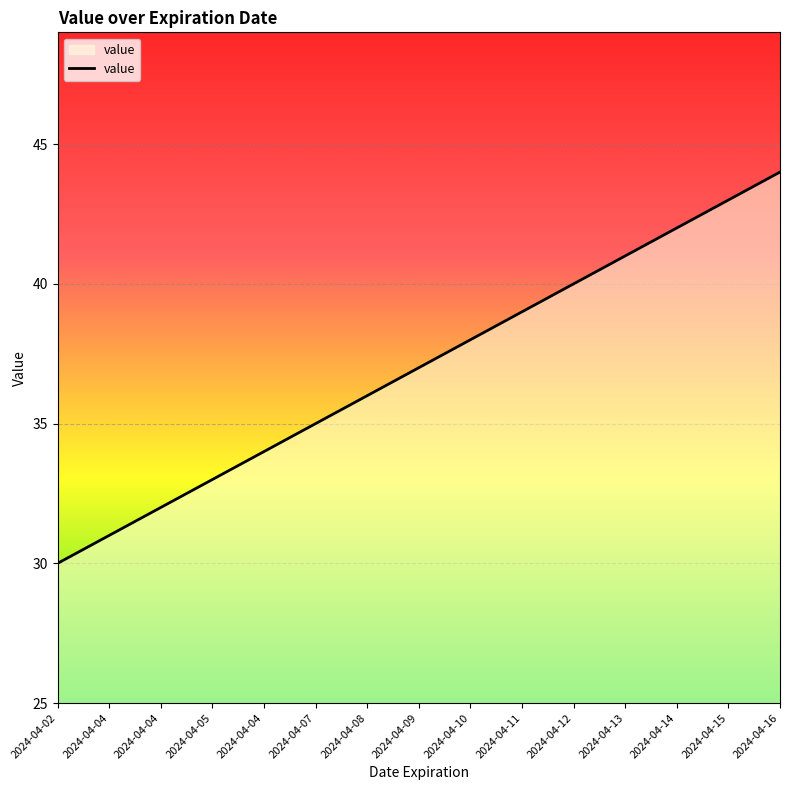

Count the number of categories in the chart.

15